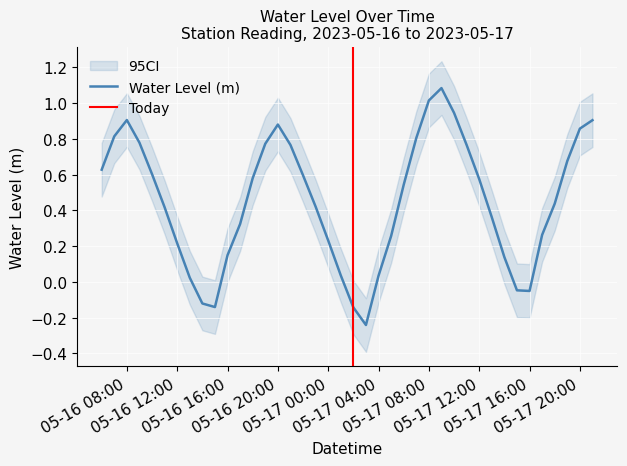

What is the label of the 4th point from the right?

2023-05-17 18:00:00